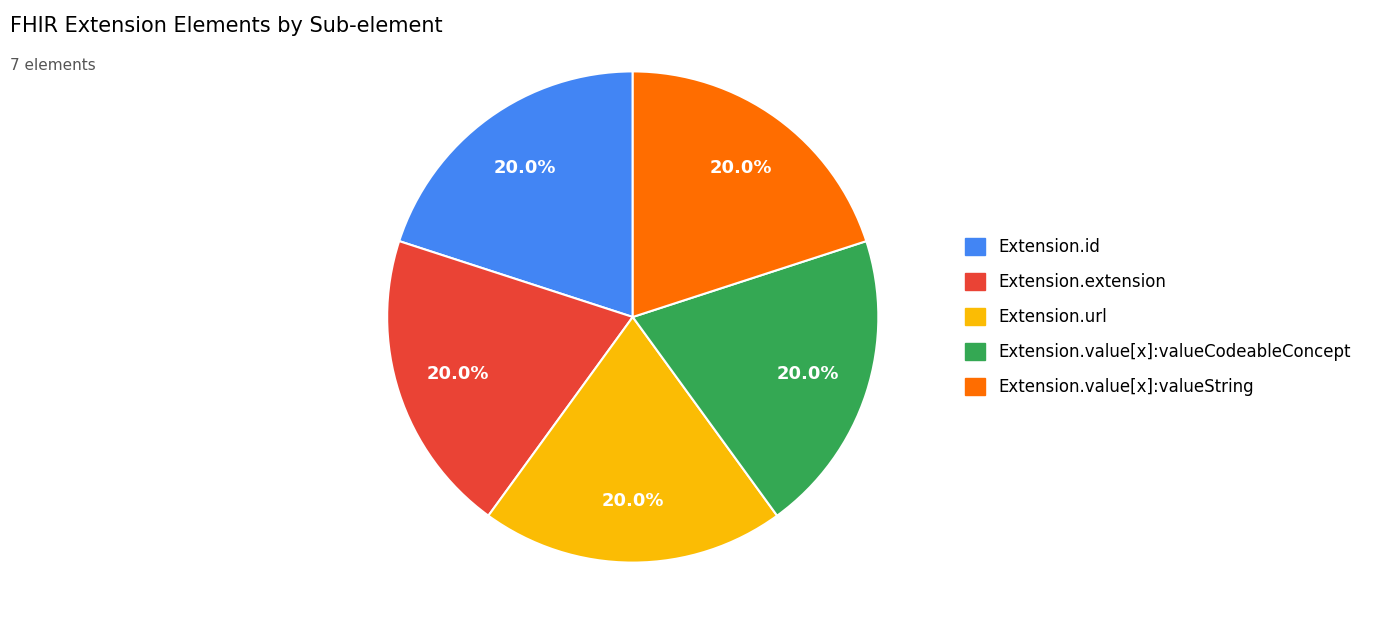

Does any single category account for the majority?

No